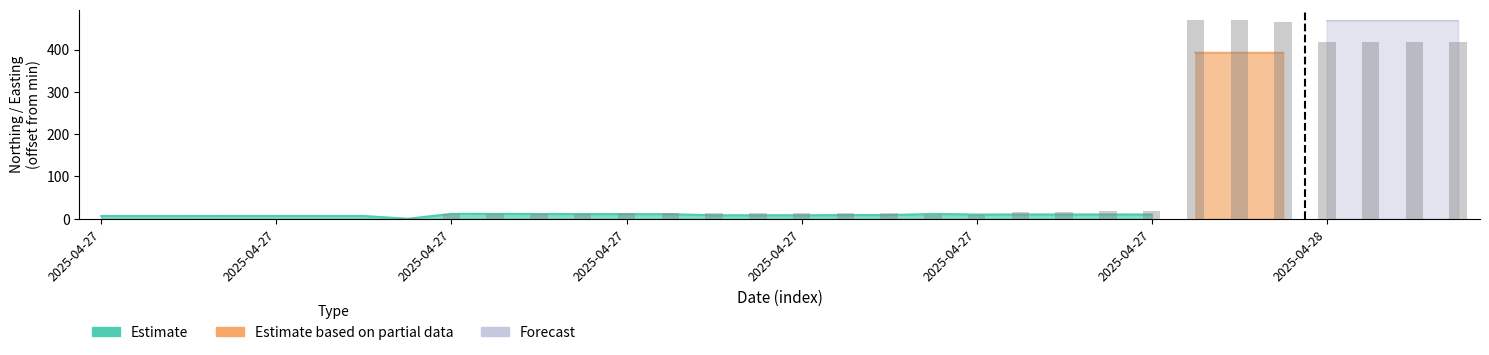

What is the difference between the values at 2025-04-27 and 2025-04-27?

3.1